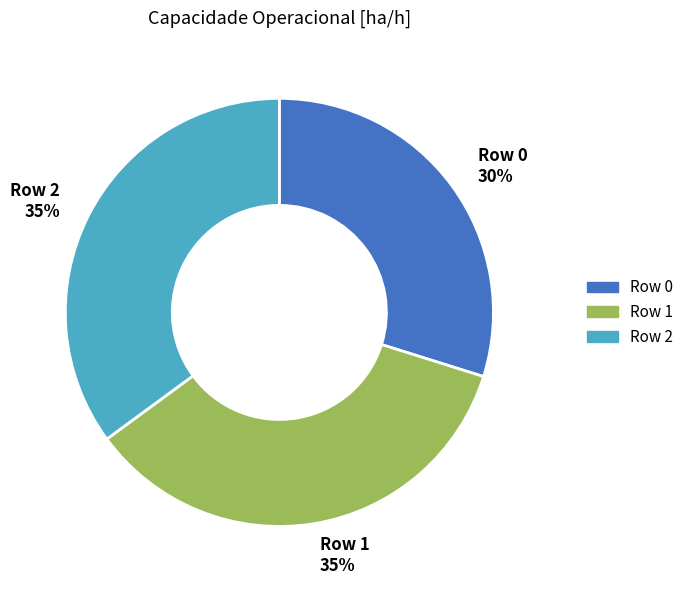

Is the sum of Row 1 and Row 2 greater than half?

Yes